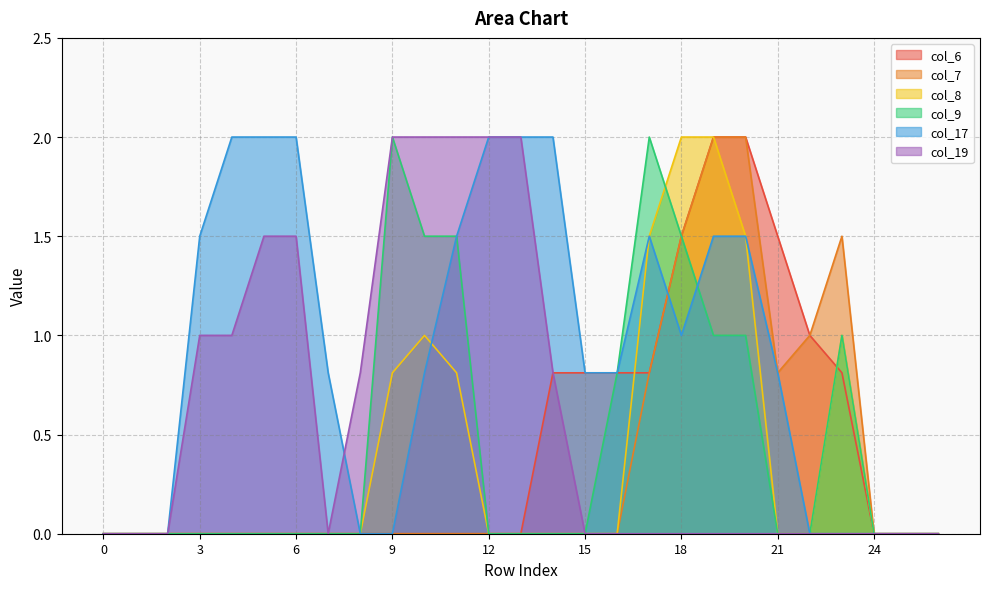

True or false: col_8 has more than 0 interior local peaks.

True